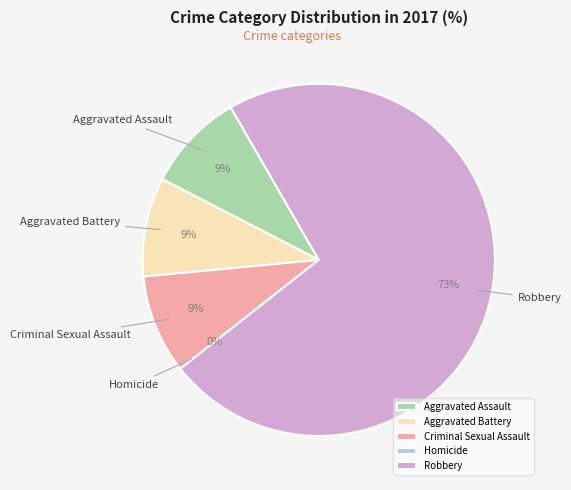

To the nearest percent, what portion does Criminal Sexual Assault represent?

9%